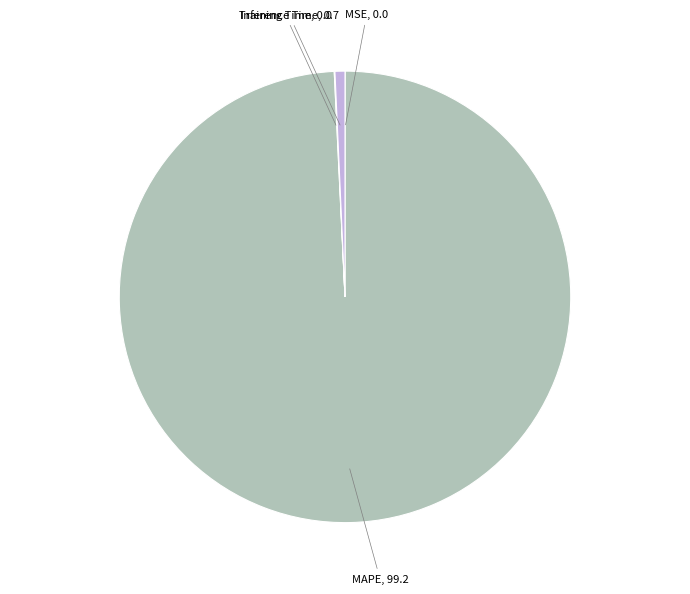

Which category accounts for the majority?

MAPE